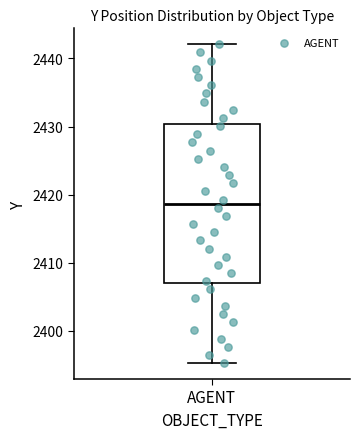

Transcribe this box plot: give where the median line is, the range the box spans, and where the two whiskers end, as read against the y-axis. The values are not printed on the chart, so give them approximately, as read against the axis.

median 2419, box 2407 to 2430, whiskers 2395 to 2442